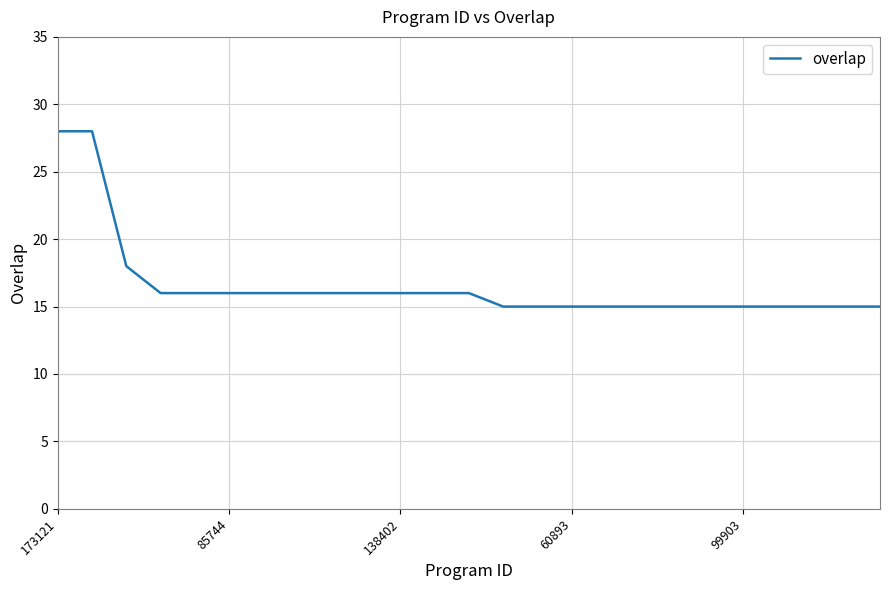

What is the smallest value displayed?

15